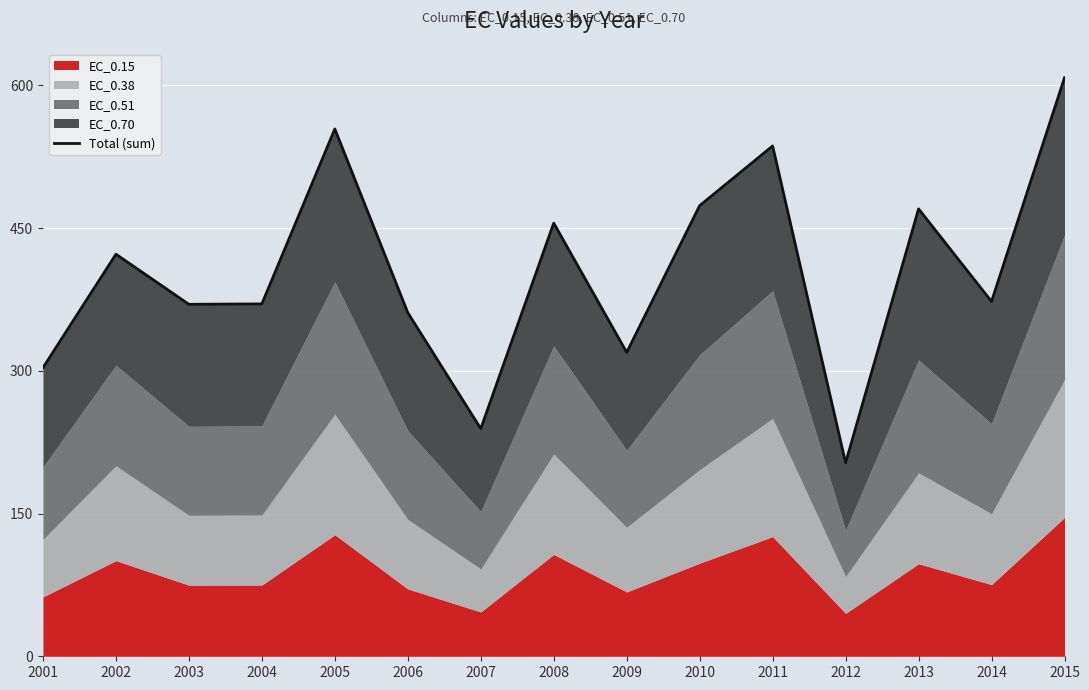

What is the difference between the maximum and minimum values?

404.7